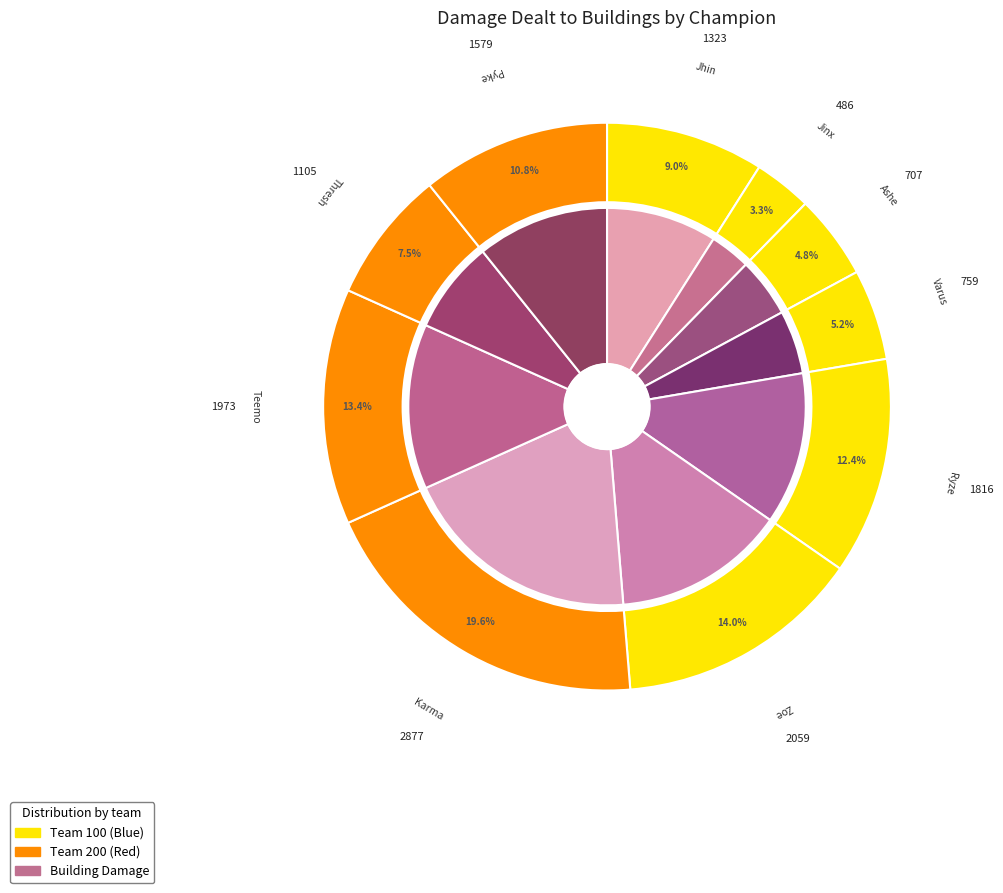

Which slice is the smallest?

Jinx